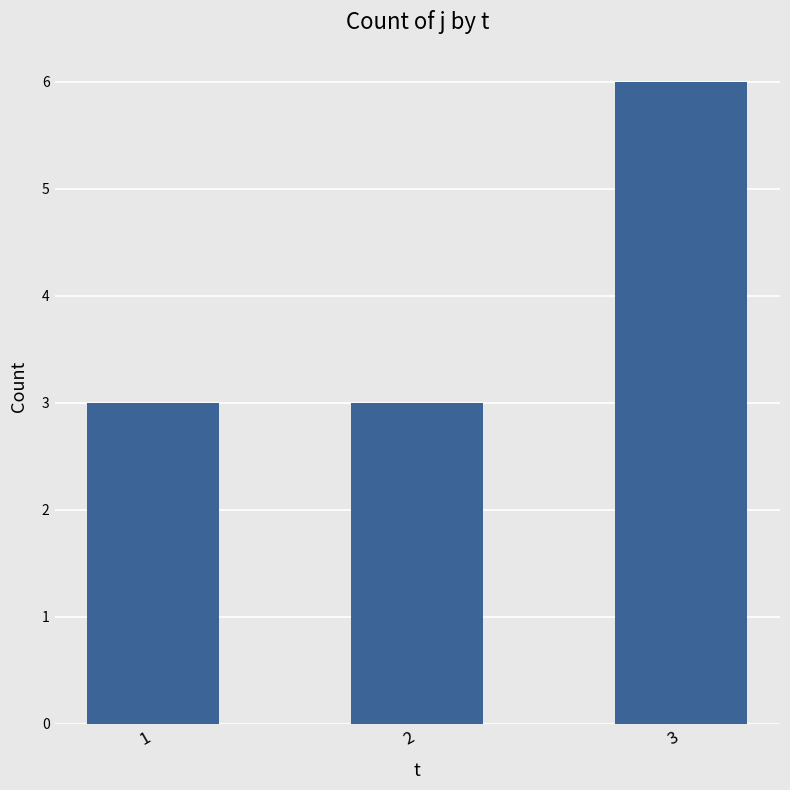

What is the difference between the maximum and minimum values?

3